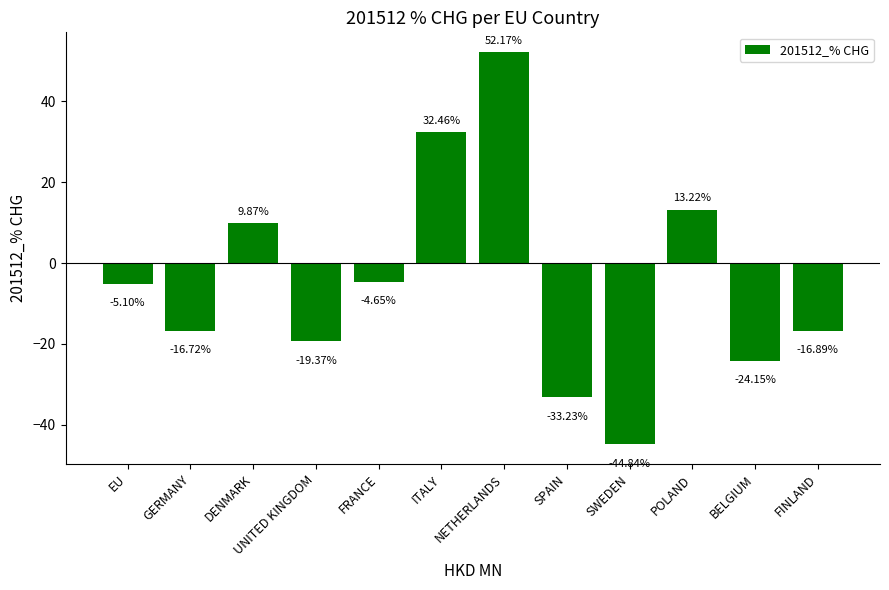

True or false: the data shows -44.8 at SWEDEN.

True